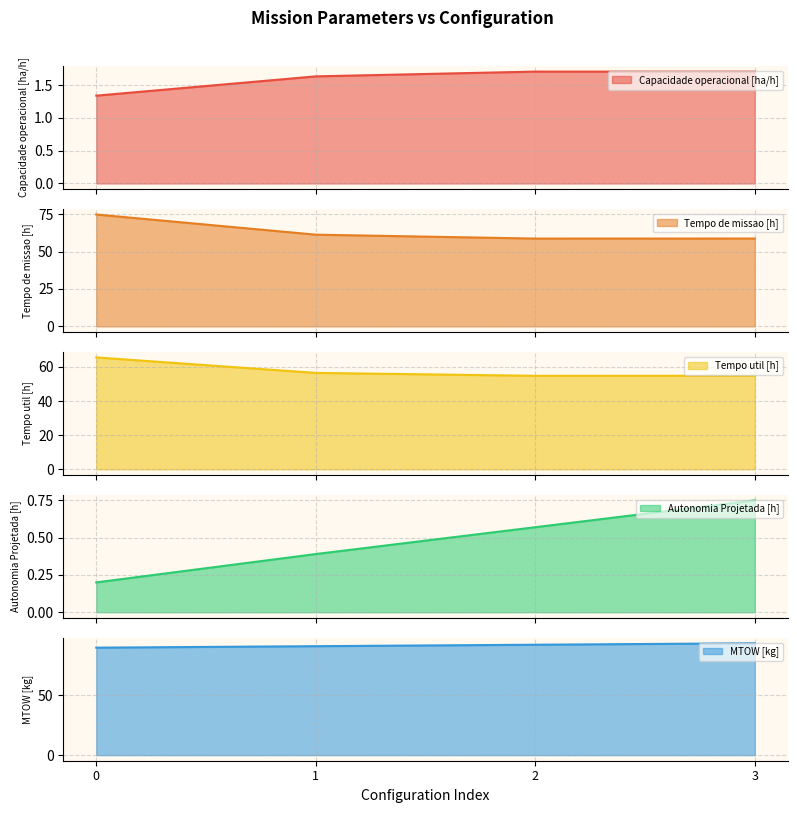

Count the Capacidade operacional [ha/h] values in the range 1 to 2.

4